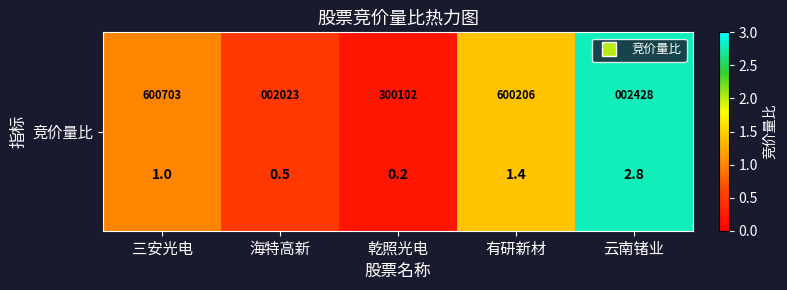

Which has a higher value, 乾照光电 or 云南锗业?

云南锗业